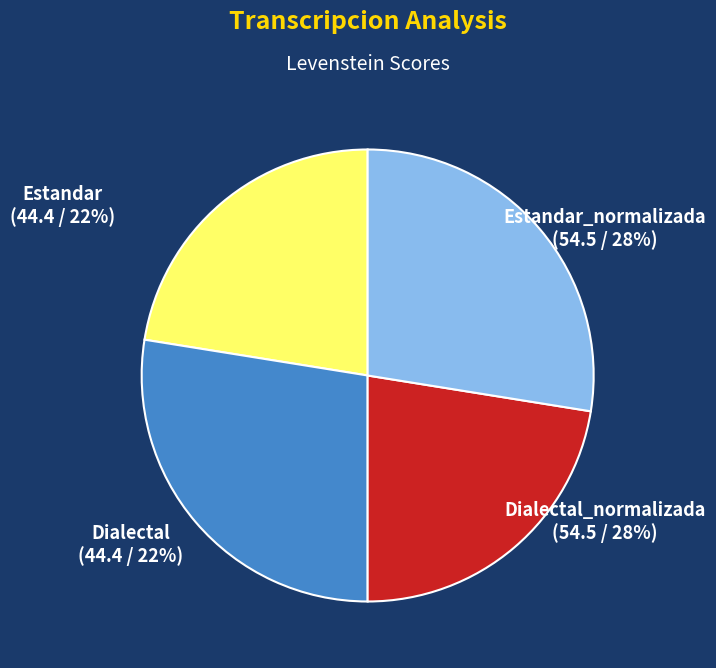

What is the change in value from Dialectal to Dialectal_normalizada?

+10.0